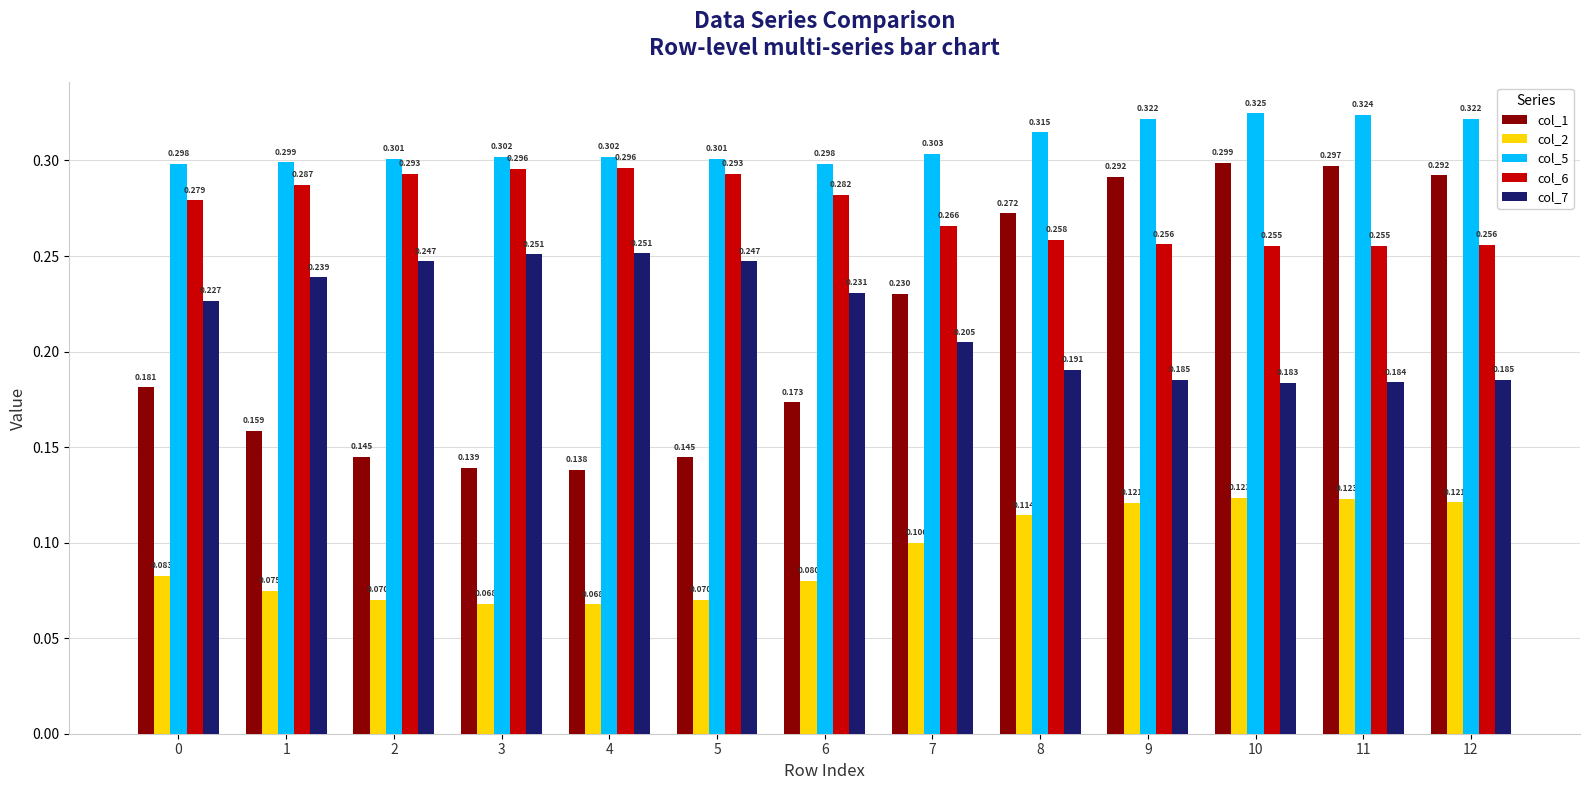

Which series has the largest total across all categories?

col_5